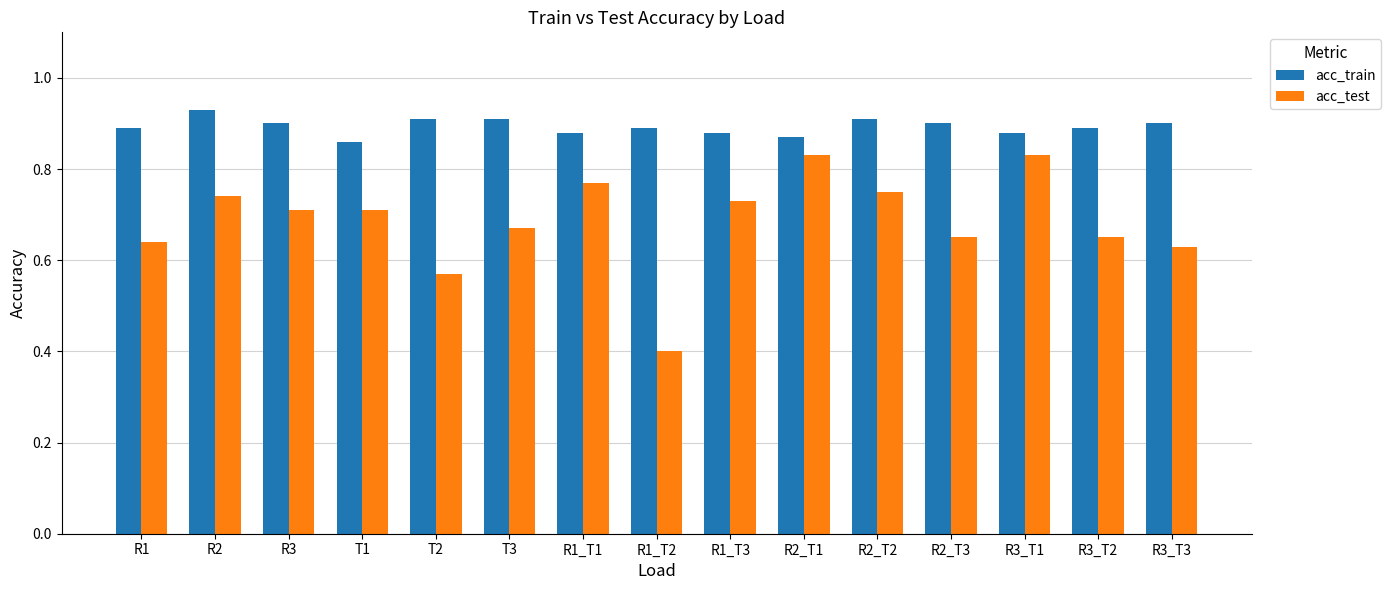

The value of acc_train at T3 is 0.9. True or false?

True